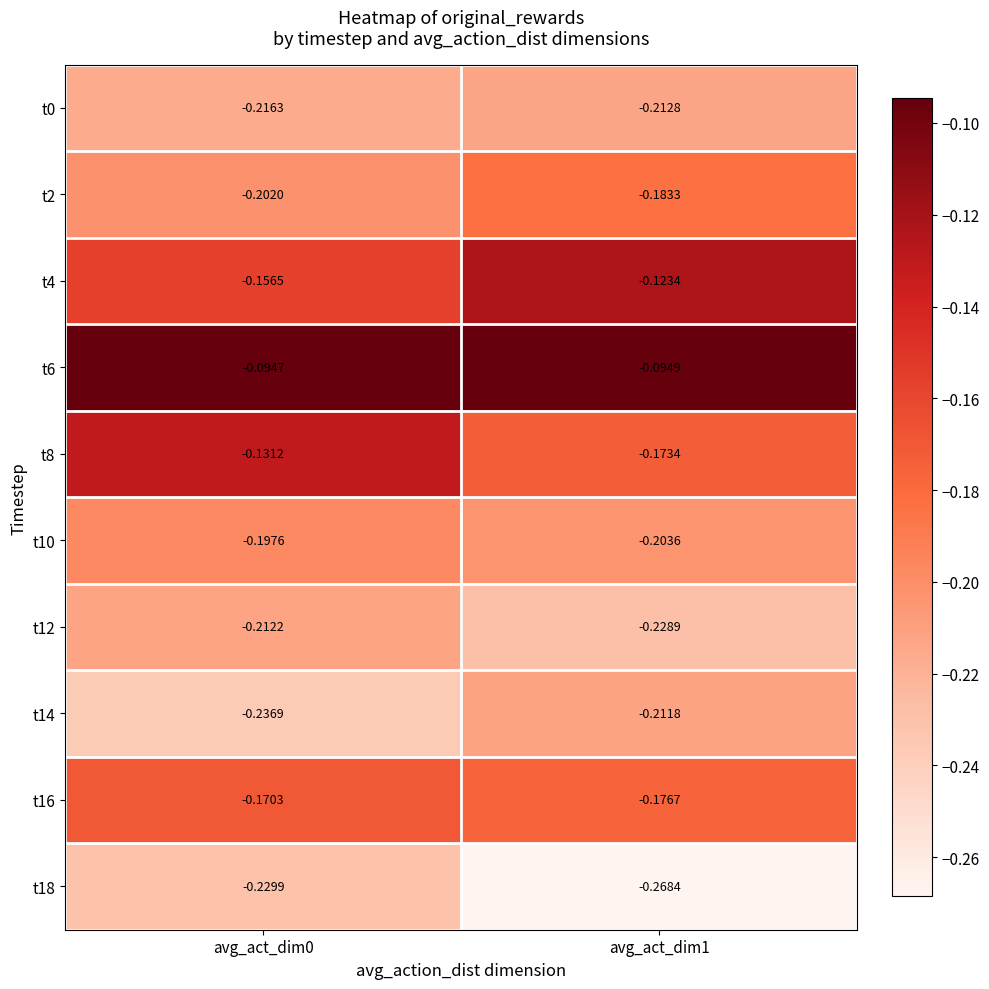

Count the number of data series in this chart.

10